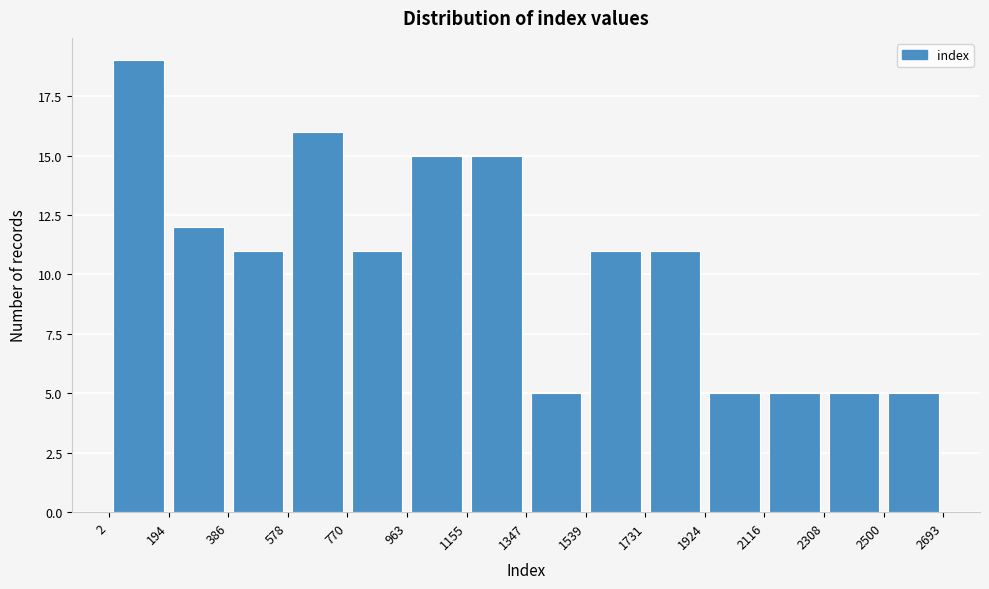

What is the height of the bar covering 1347 to 1539 on the x-axis? The values are not printed on the chart, so give them approximately, as read against the axis.

5